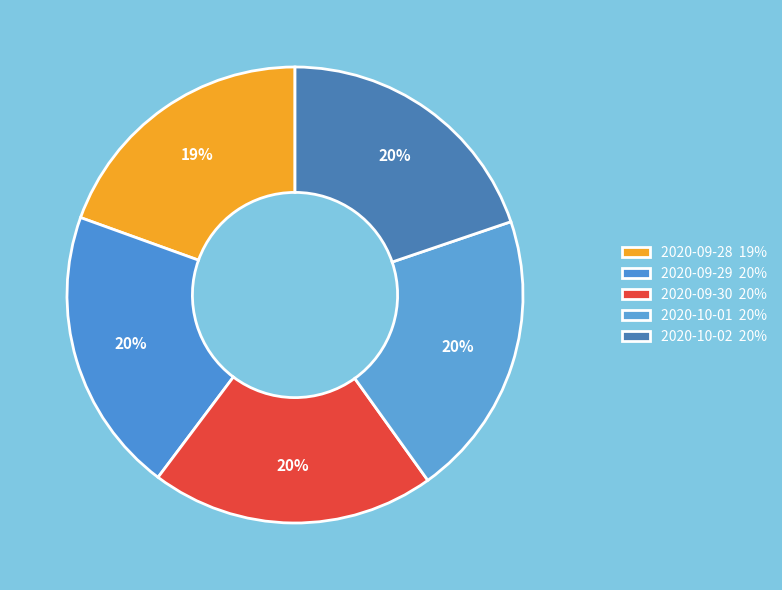

How many segments does this pie chart have?

5